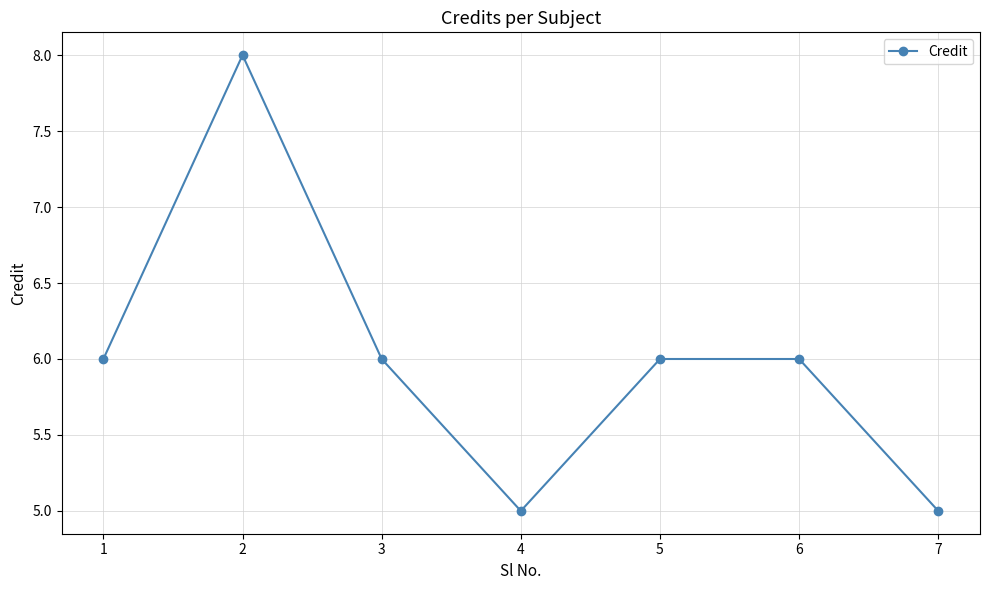

At which category does the data reach its first local peak?

2